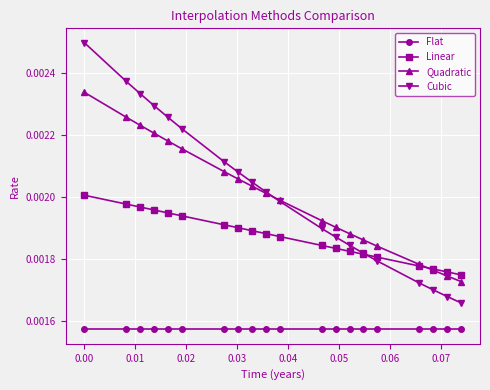

List the series in order of their peak value, highest first.

Cubic, Quadratic, Linear, Flat